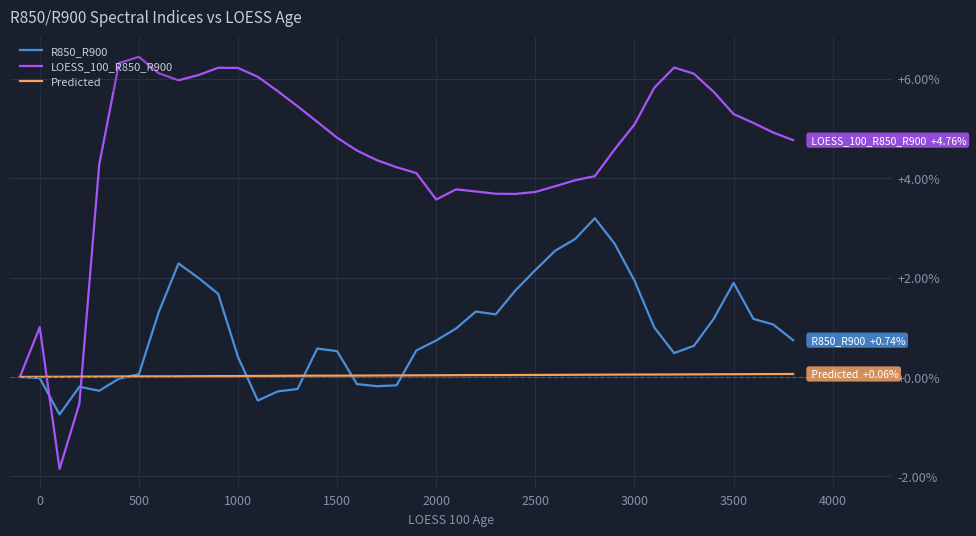

Which series has the widest spread of values?

LOESS_100_R850_R900